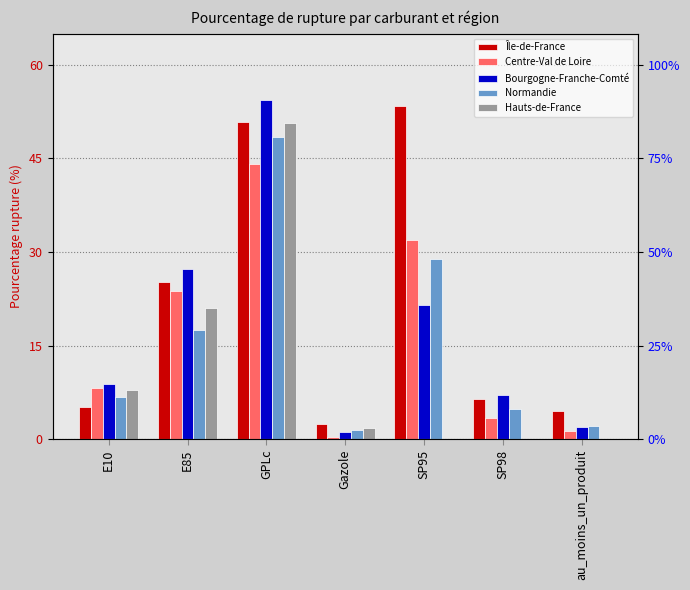

What are all the series names shown in the legend?

Île-de-France, Centre-Val de Loire, Bourgogne-Franche-Comté, Normandie, Hauts-de-France